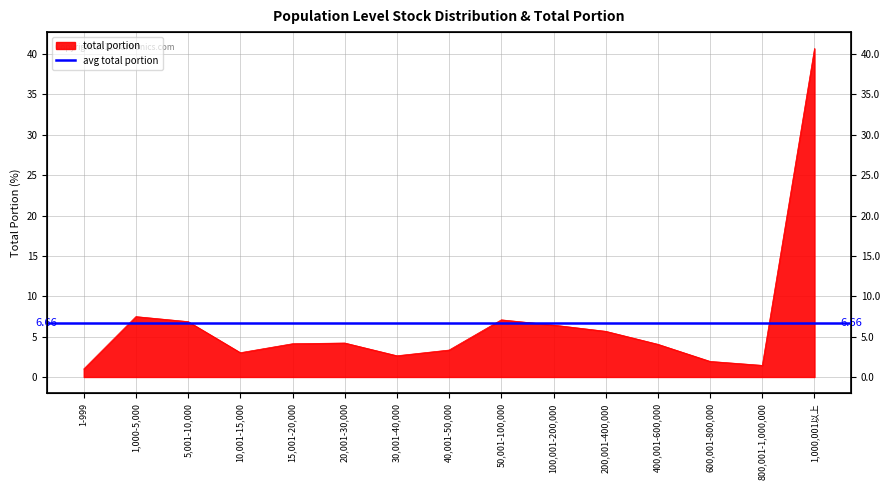

List the labels in order of value, smallest first.

1-999, 800,001-1,000,000, 600,001-800,000, 30,001-40,000, 10,001-15,000, 40,001-50,000, 400,001-600,000, 15,001-20,000, 20,001-30,000, 200,001-400,000, 100,001-200,000, 5,001-10,000, 50,001-100,000, 1,000-5,000, 1,000,001以上